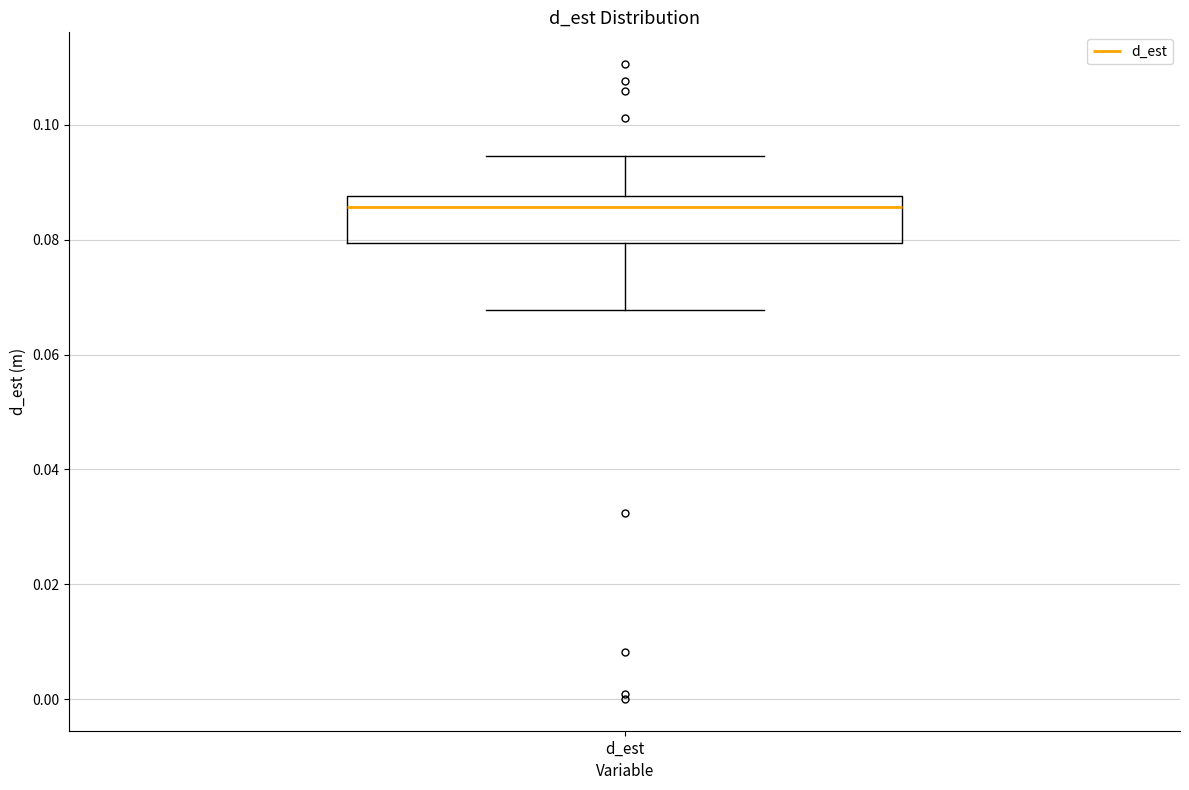

Transcribe this box plot: give where the median line is, the range the box spans, and where the two whiskers end, as read against the y-axis. The values are not printed on the chart, so give them approximately, as read against the axis.

median 0.086, box 0.080 to 0.088, whiskers 0.068 to 0.094